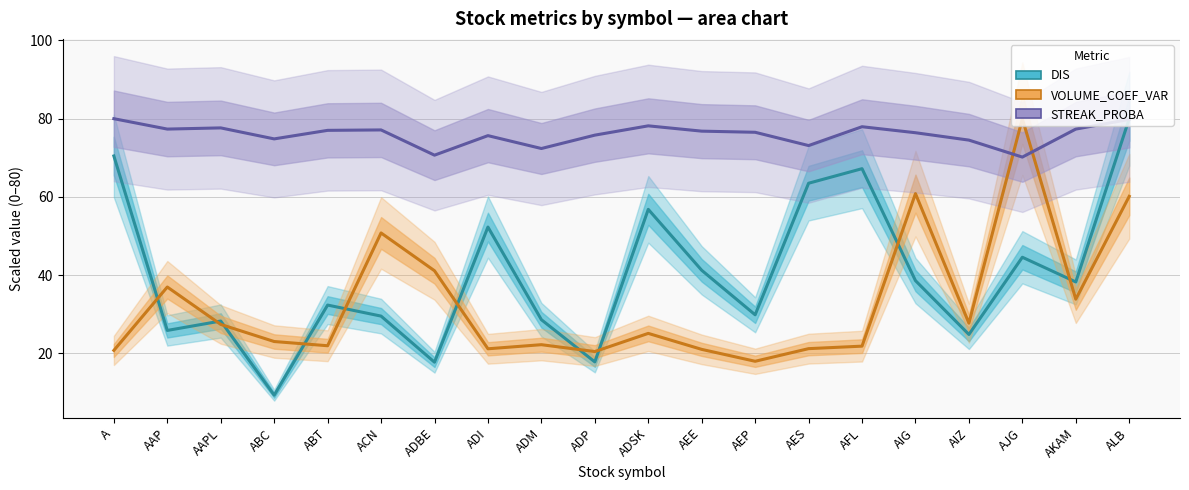

The value of DIS (scaled) at ADM is 7.7. True or false?

False